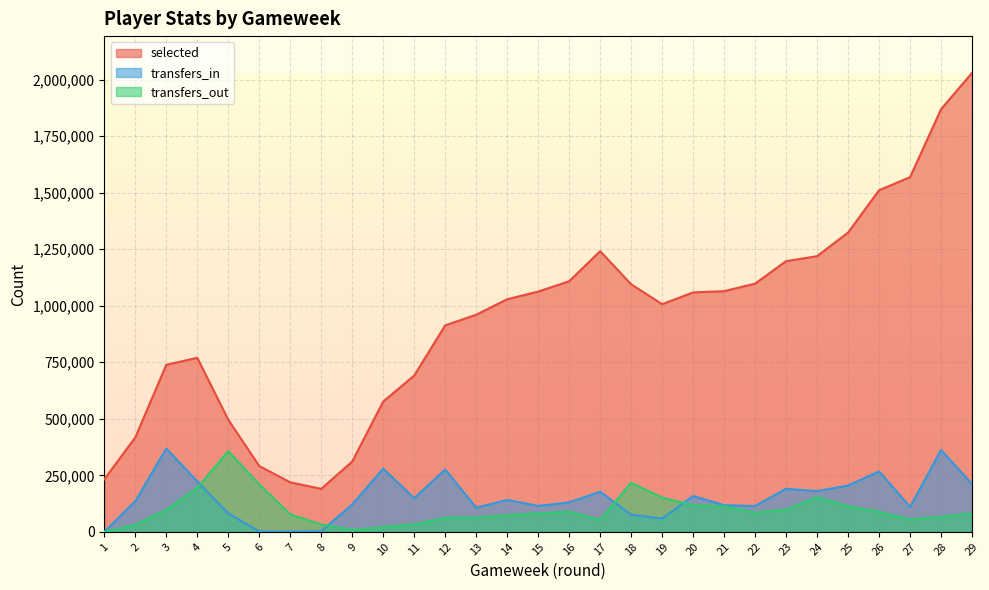

True or false: transfers_out has more than 2 points higher than both neighbors.

True